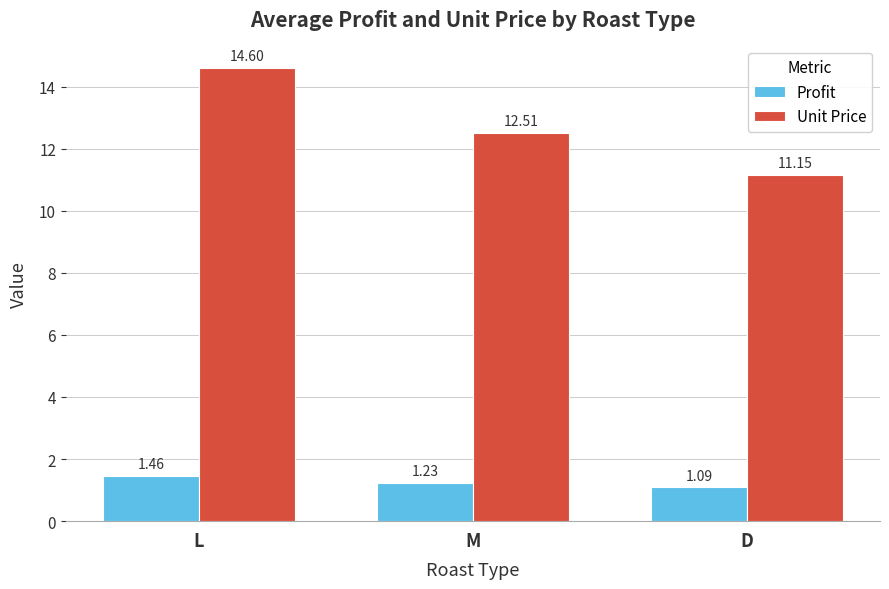

Where does the Unit Price series first go above 12?

L